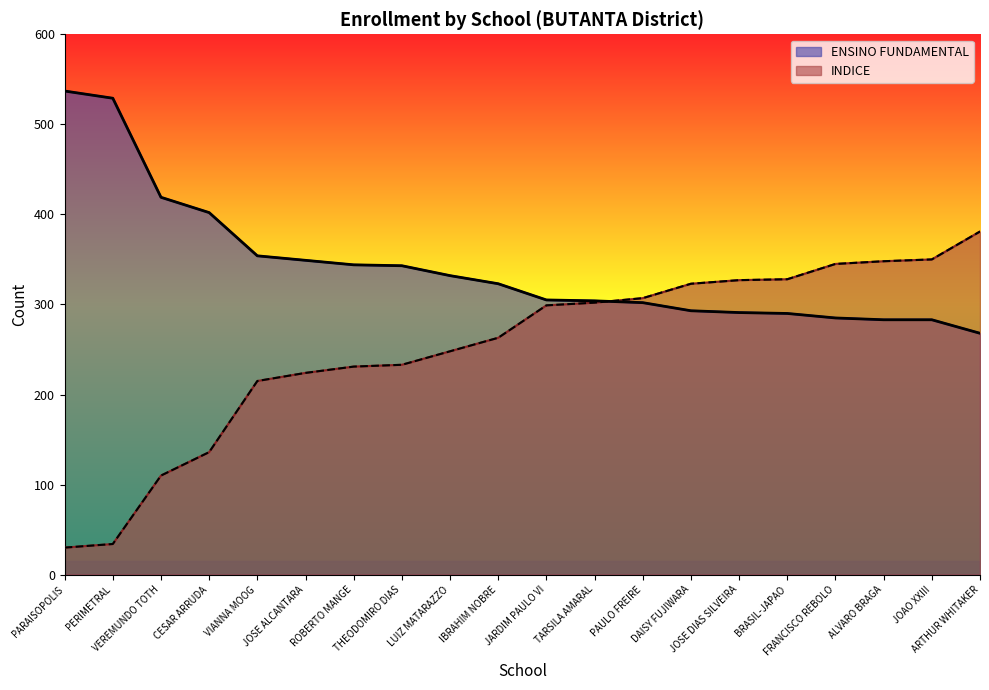

What is the minimum value for INDICE?

30